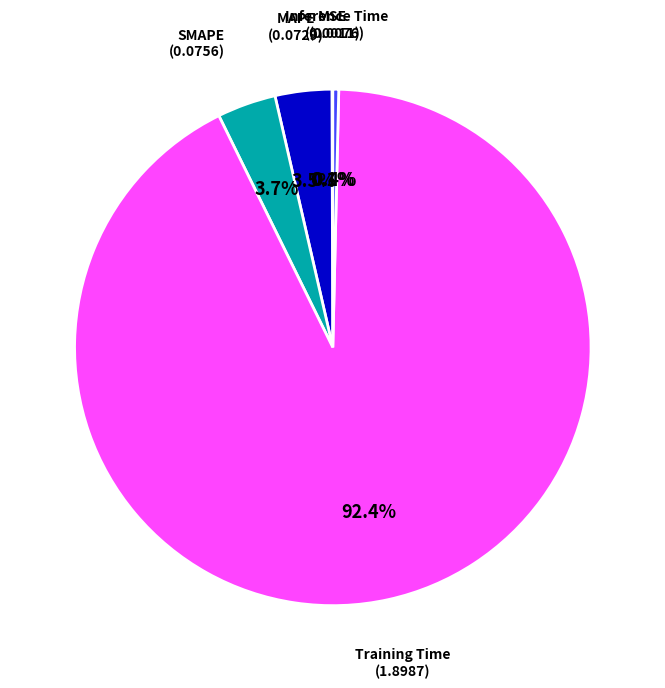

Does Training Time represent more than half of the total?

Yes